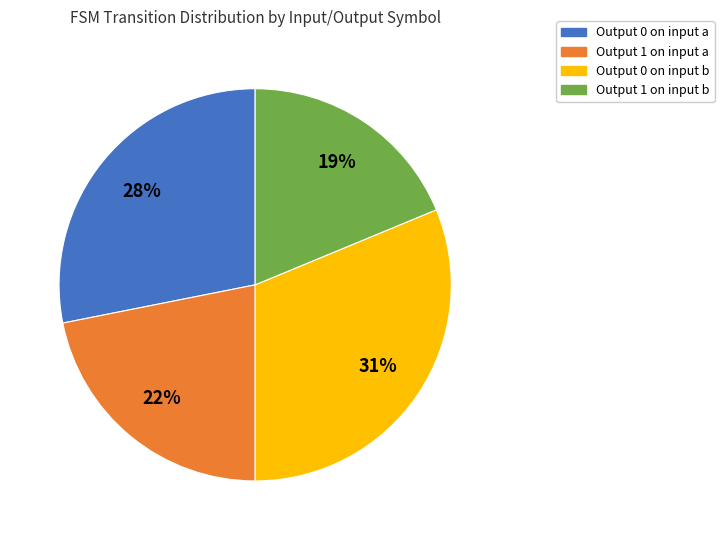

Is it true that Output 1 on input a is 12% of the pie?

False